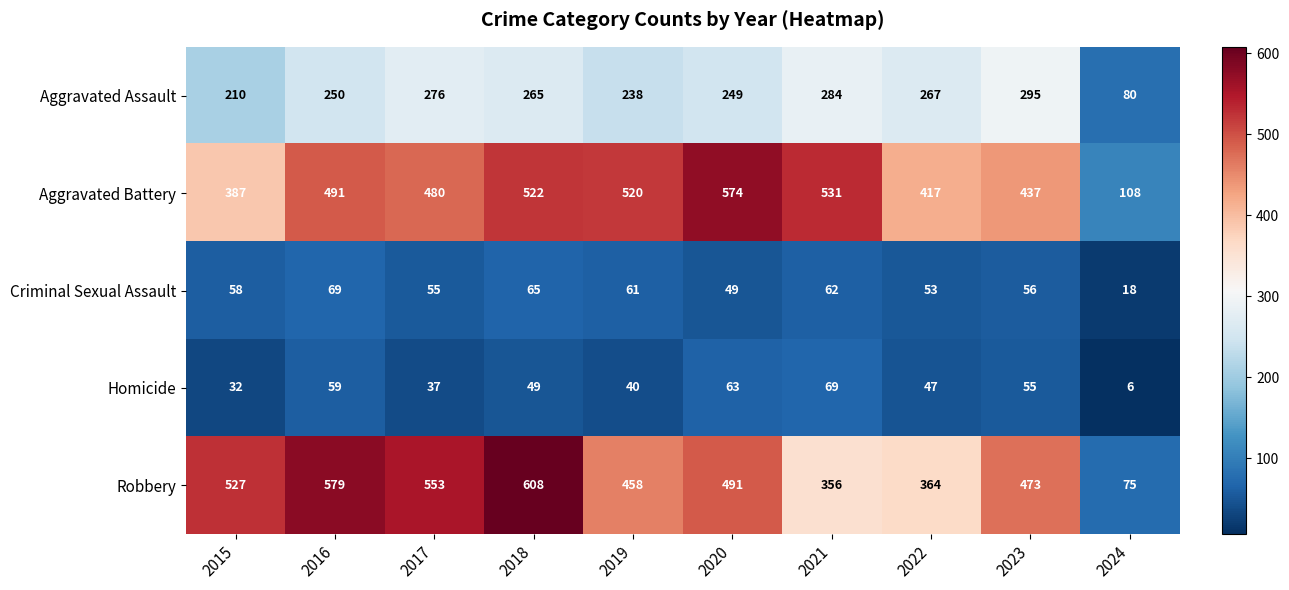

True or false: Criminal Sexual Assault has a value of 5 at 2024.

False